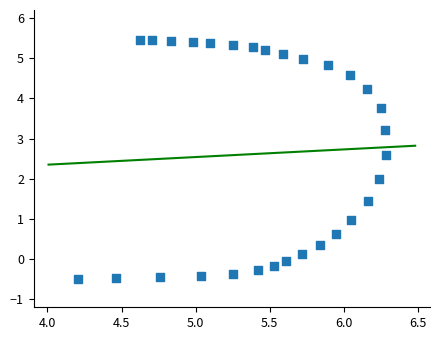

What is the range of X values (max minus min)?

2.1